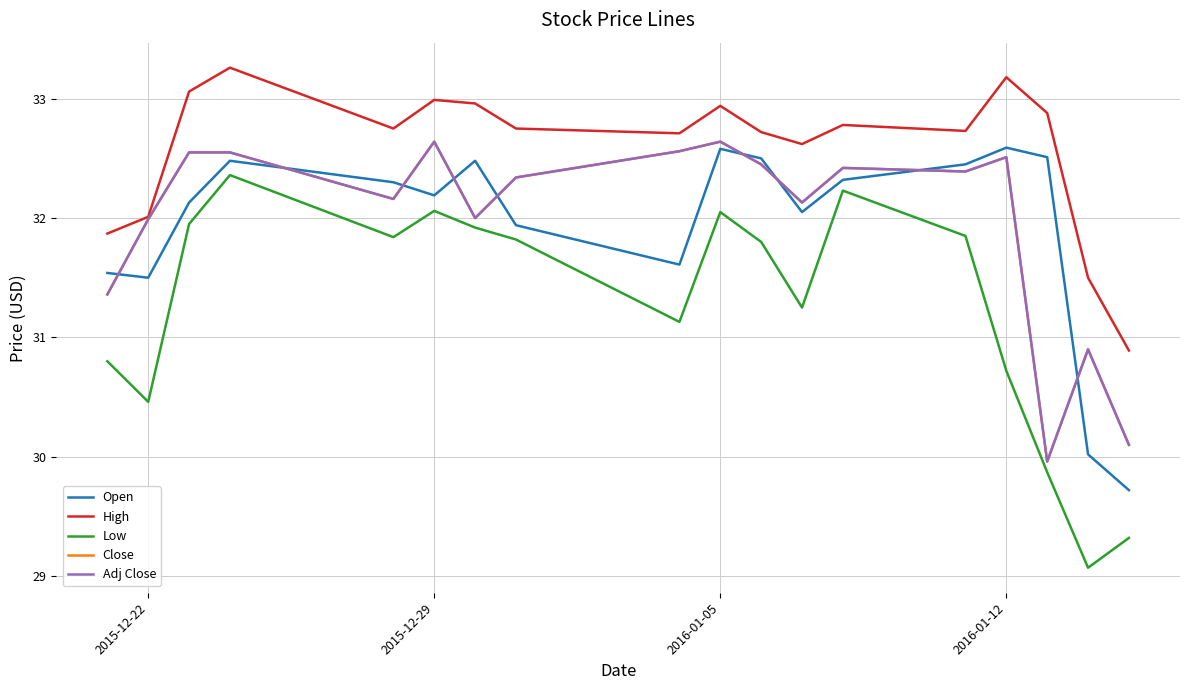

How many lines are shown in the chart?

5